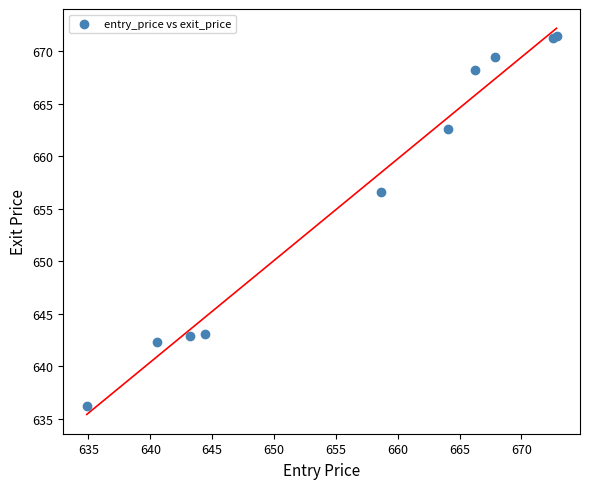

What Y value in the scatter plot is closest to 653?

656.6